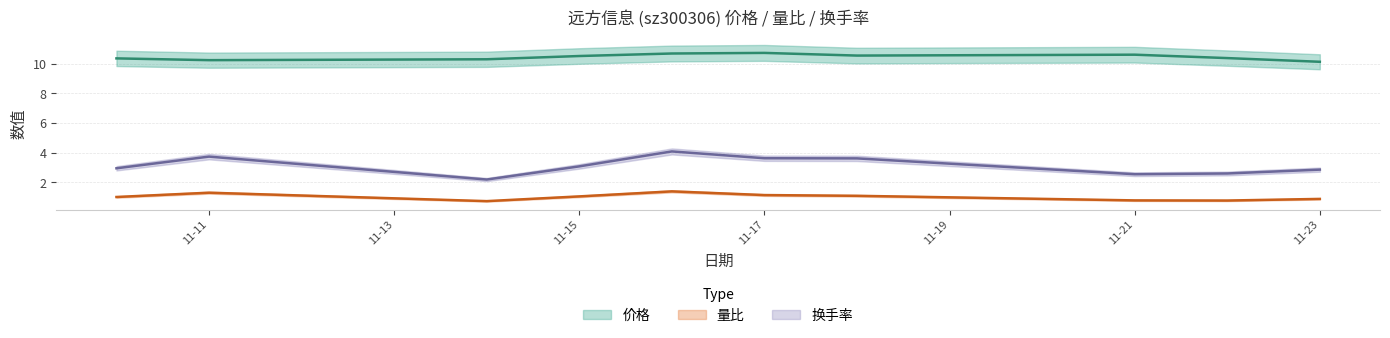

What is the difference between the 量比 values at 2022-11-22 and 2022-11-11?

0.5